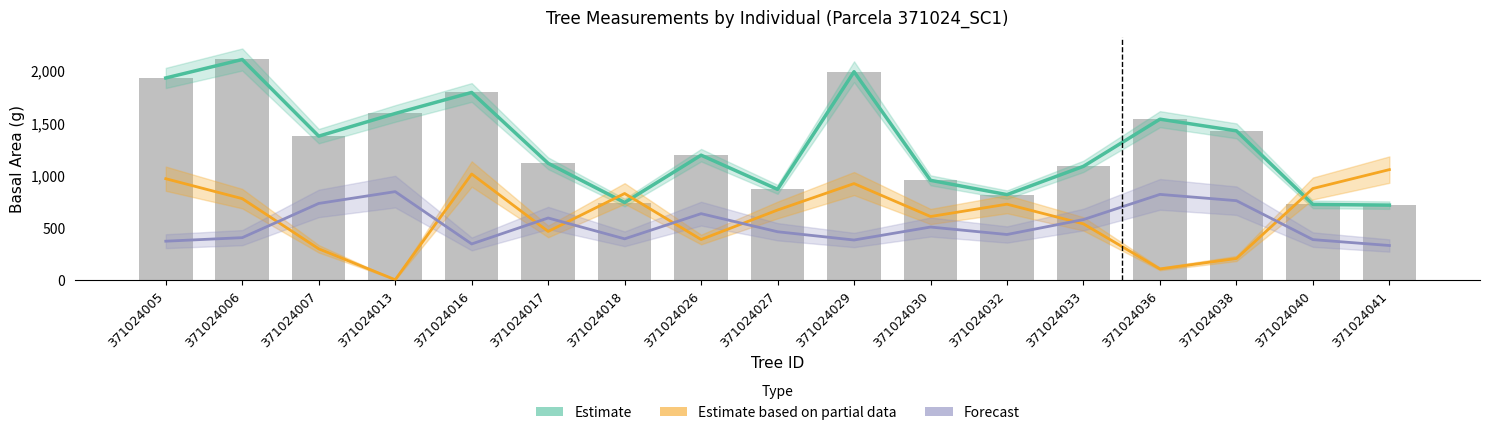

How many values in the Estimate (g) series are below 1187?

8